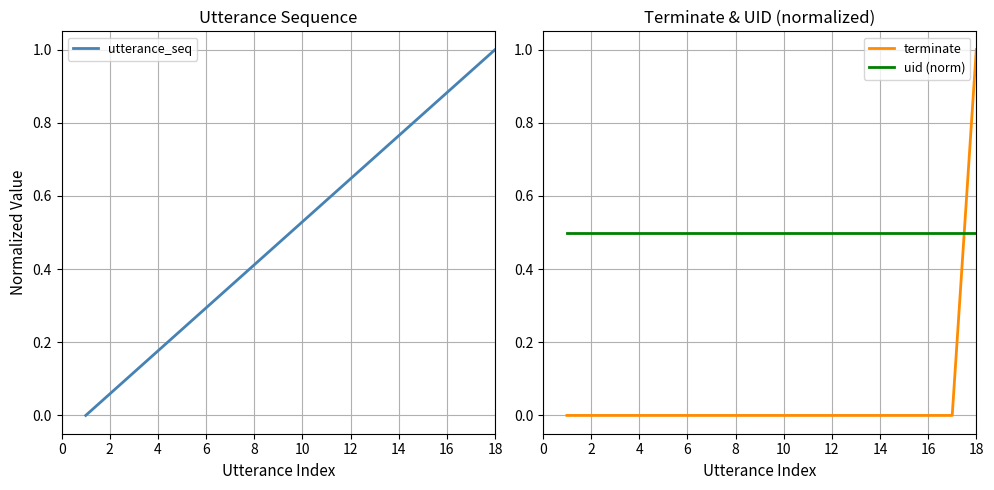

What is the value of the utterance_seq point at the 8th from the left?

0.4